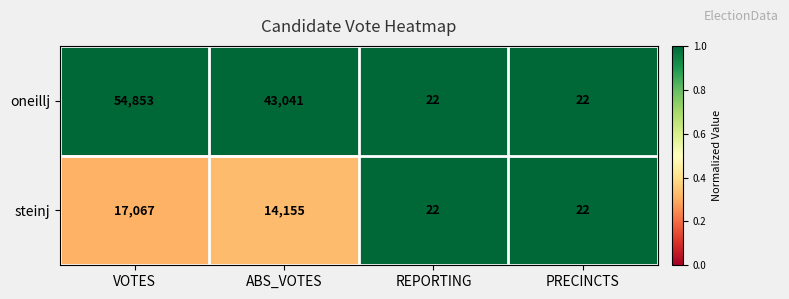

Reading left to right, extract all data points from this chart.

oneillj: VOTES=54853	ABS_VOTES=43041	REPORTING=22	PRECINCTS=22
steinj: VOTES=17067	ABS_VOTES=14155	REPORTING=22	PRECINCTS=22